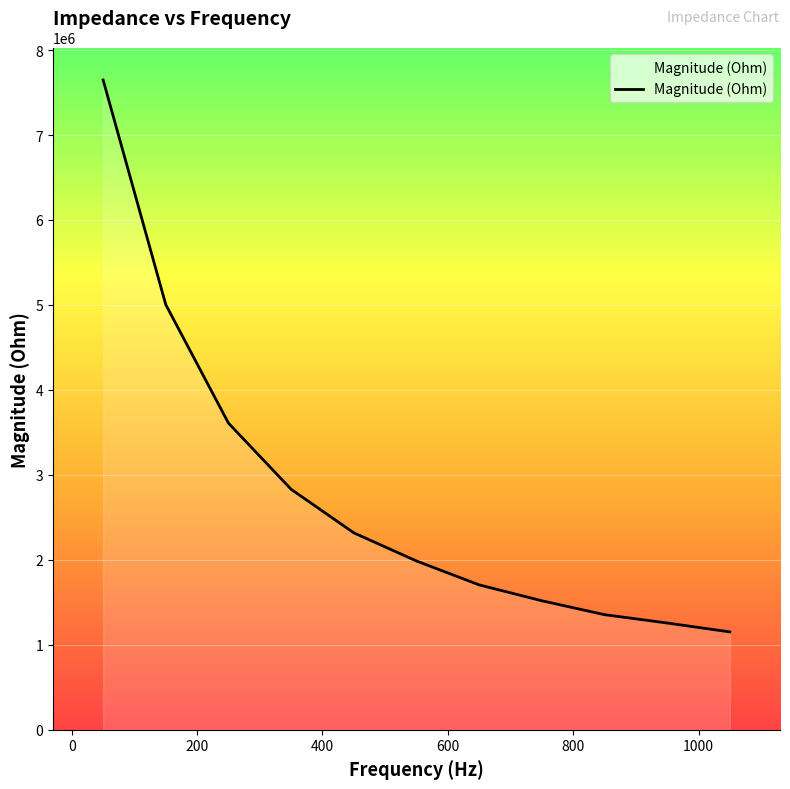

Does the chart display data point markers on the line(s)?

No